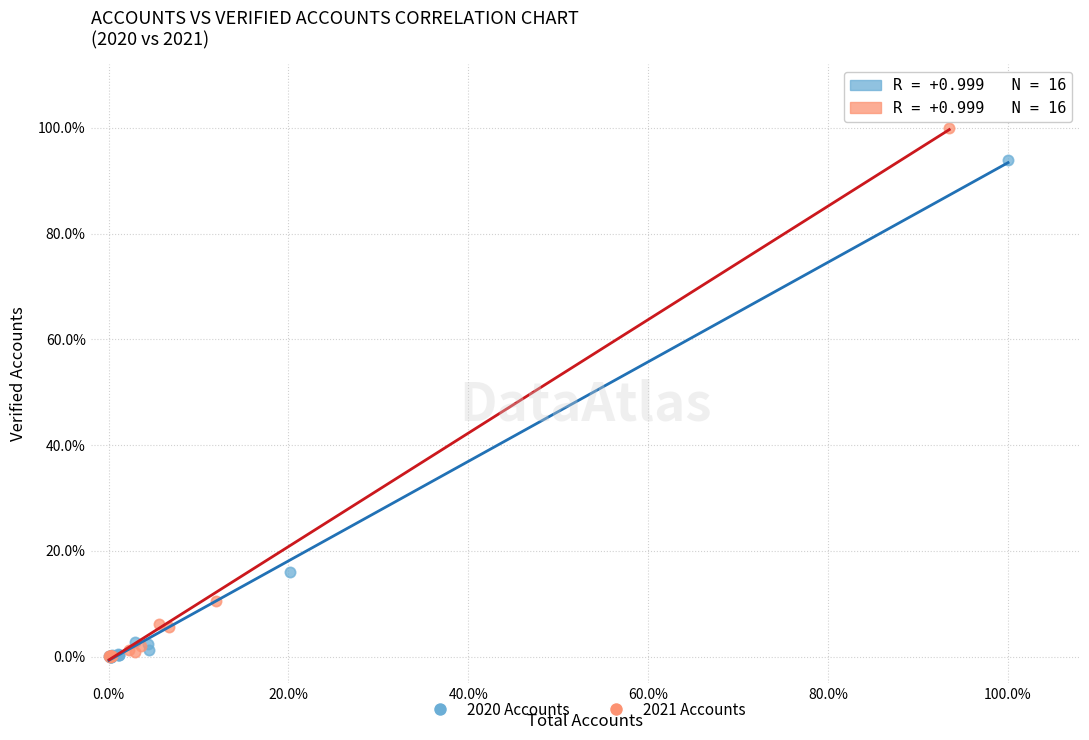

Which series reaches the maximum Y coordinate?

2021 Accounts